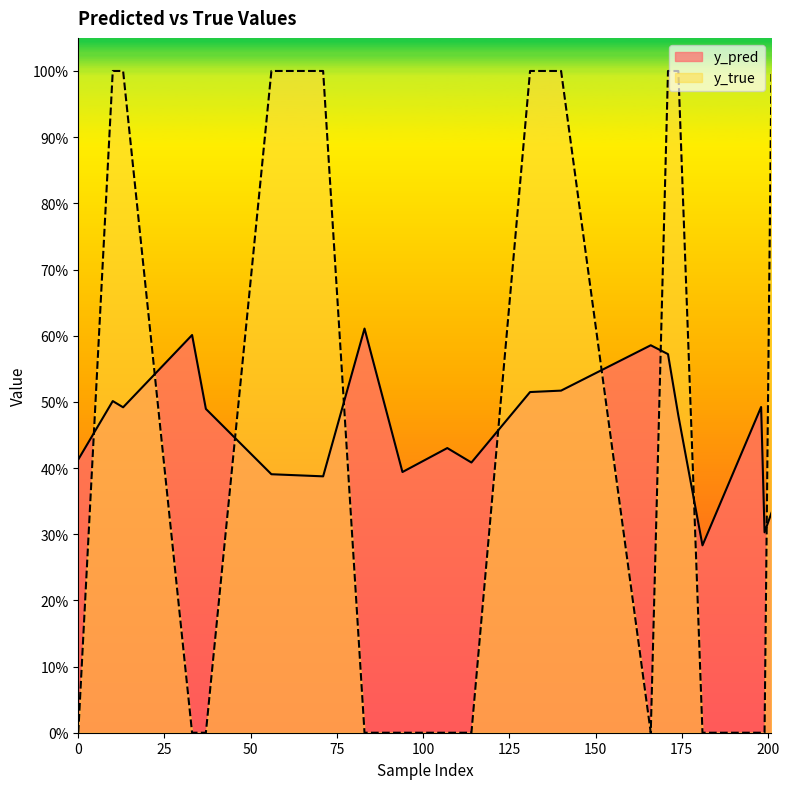

Where do y_pred and y_true first cross each other?

0 and 10